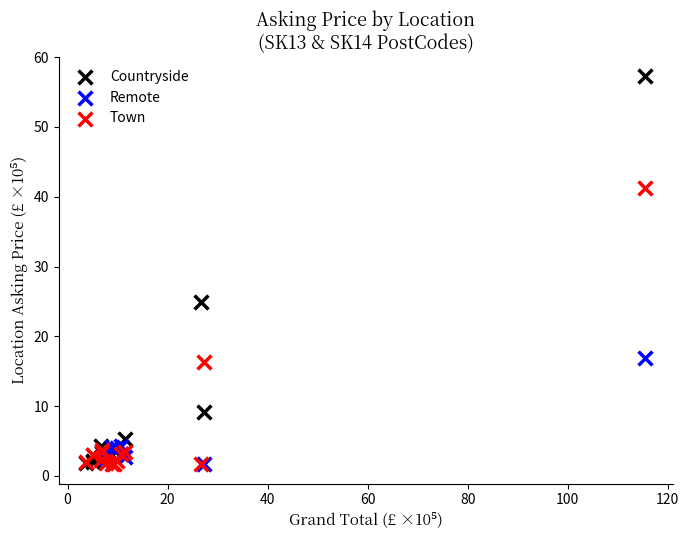

Which series reaches the maximum Y coordinate?

Countryside